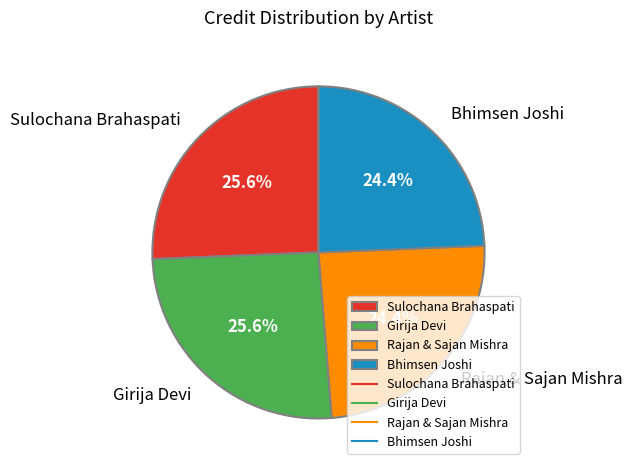

How much of the chart is everything except Sulochana Brahaspati?

74.4%